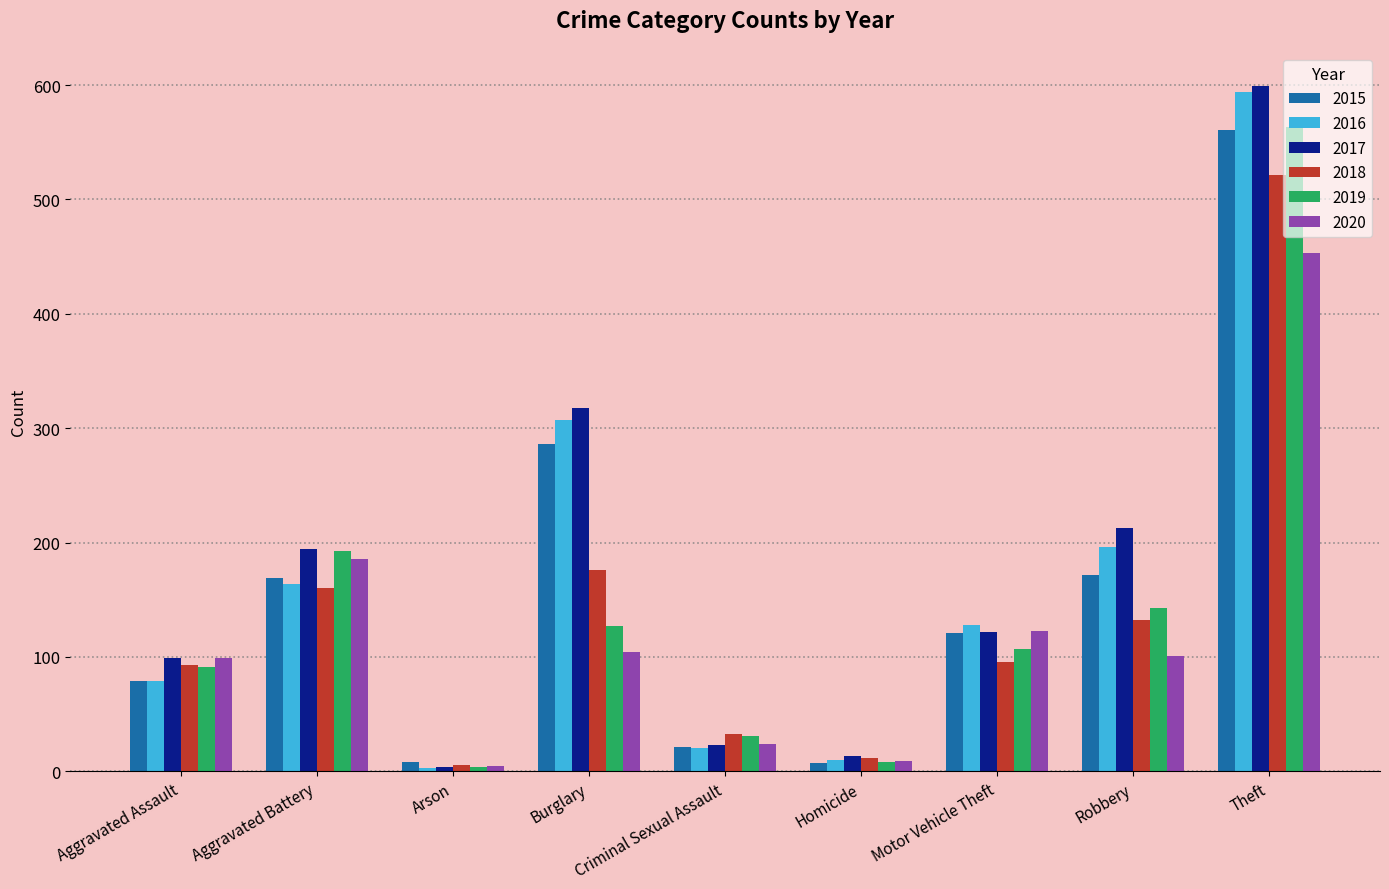

Which series has the largest range (max minus min)?

2017